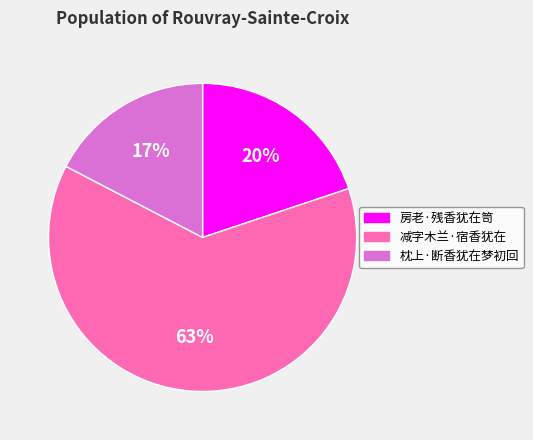

Is there a majority slice in this chart?

Yes